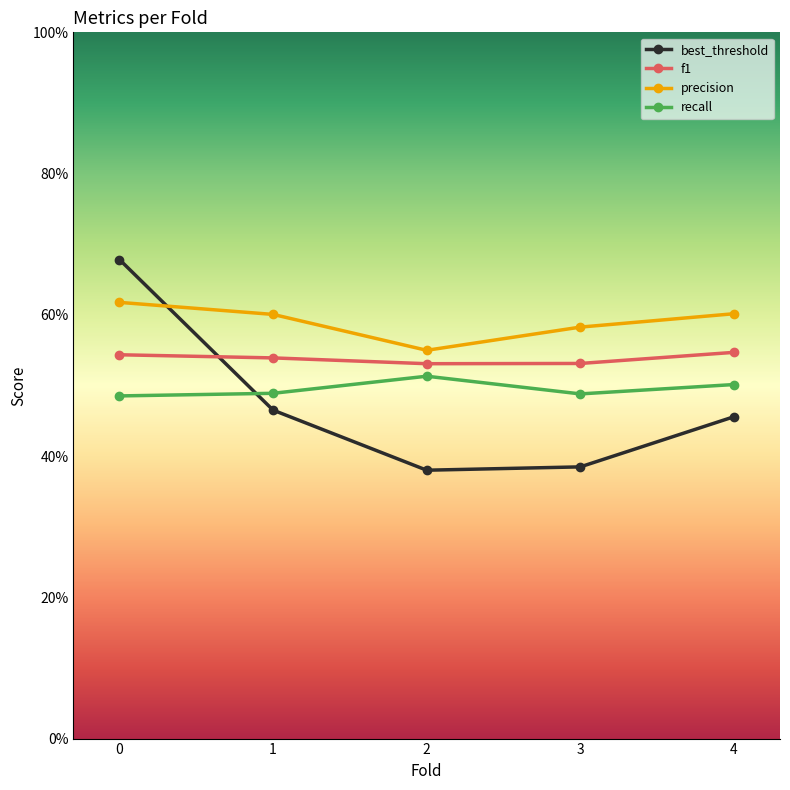

What are all the series names shown in the legend?

best_threshold, f1, precision, recall